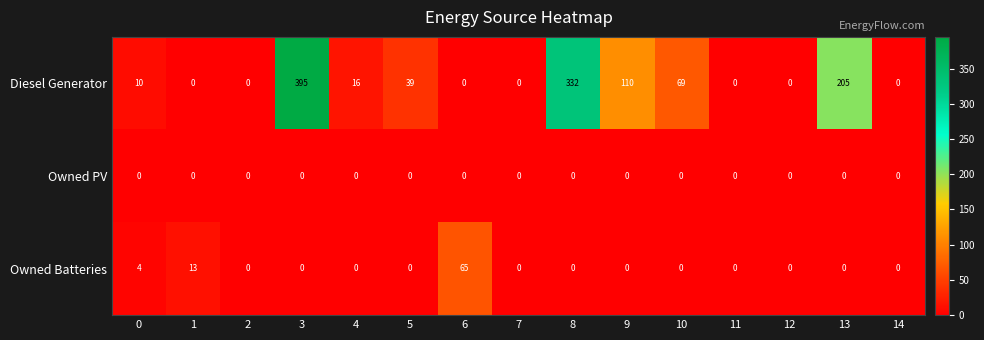

True or false: Diesel Generator has a value of 0 at 1.

True